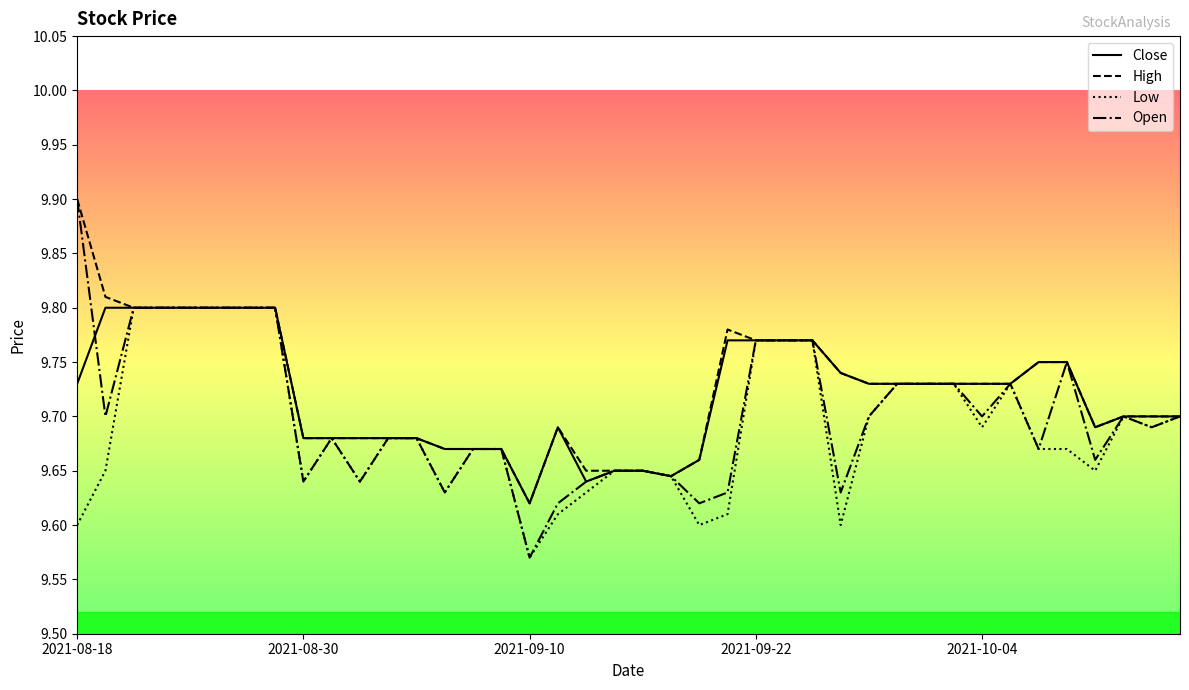

What is the maximum value shown in the chart?

9.9